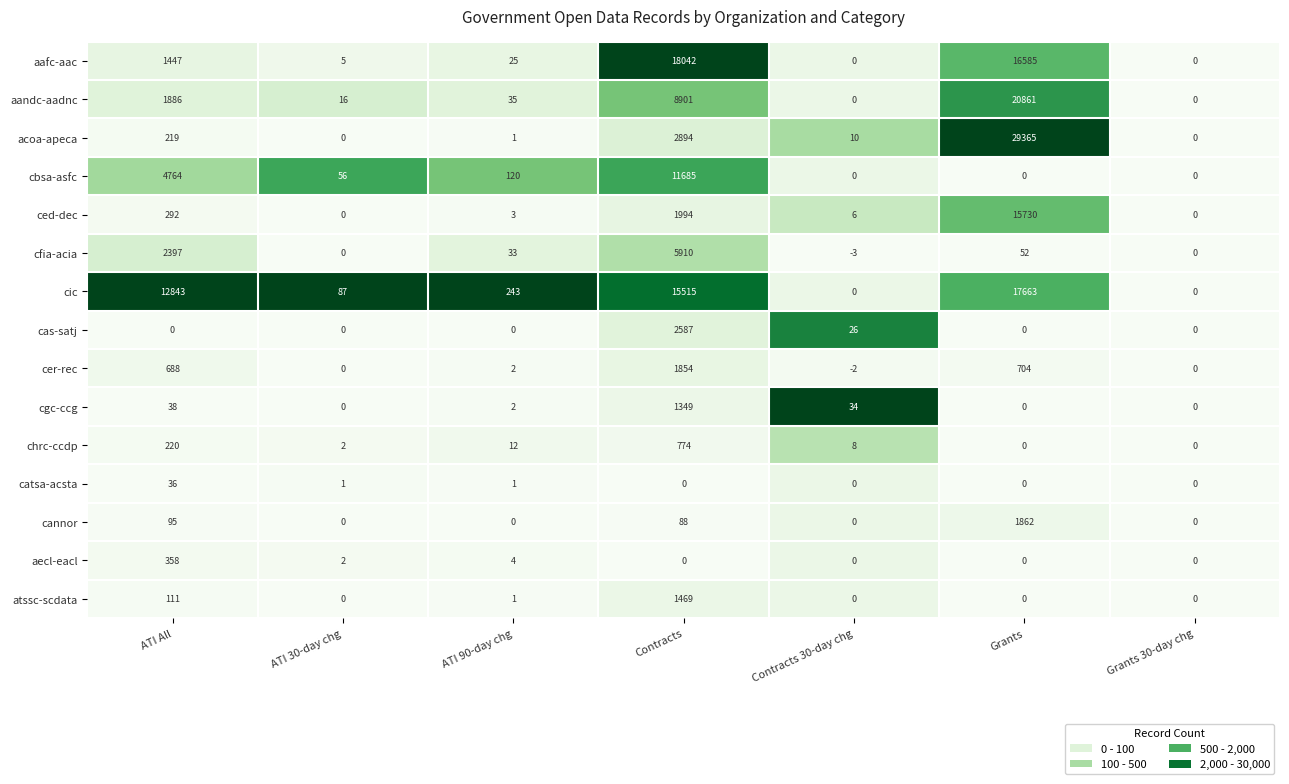

What is the greatest value displayed?

29365